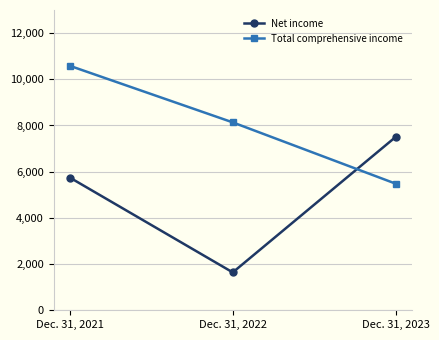

At how many categories does at least one series exceed 4739?

3